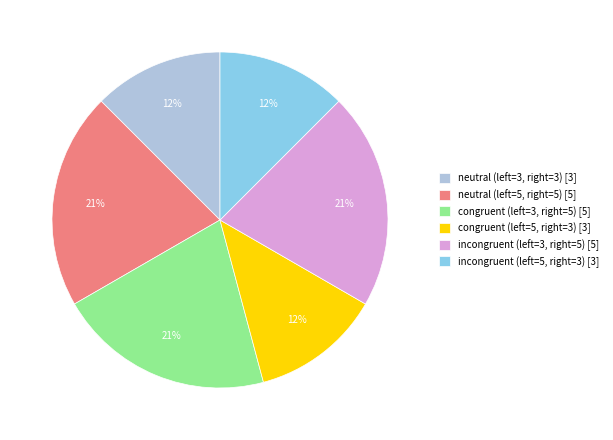

Is there any slice that represents more than half of the pie?

No